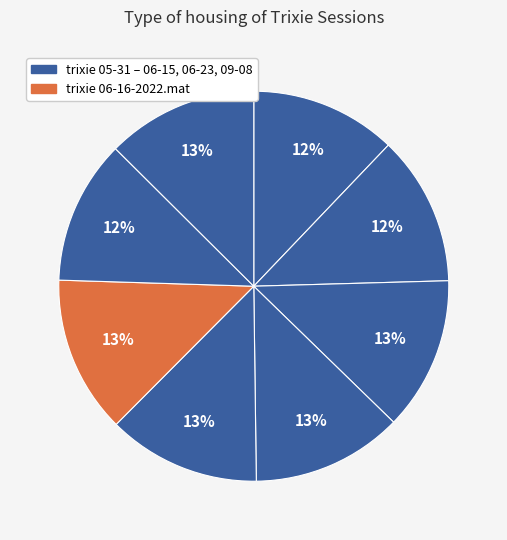

Count the number of slices in the pie.

8